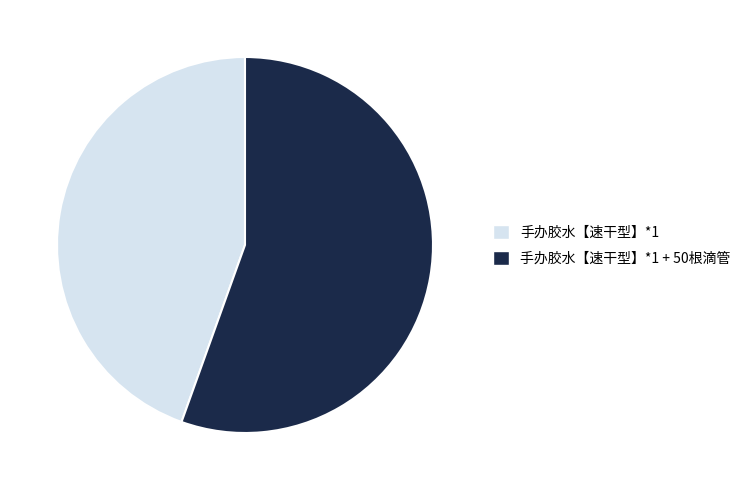

How many slices are in this pie chart?

2